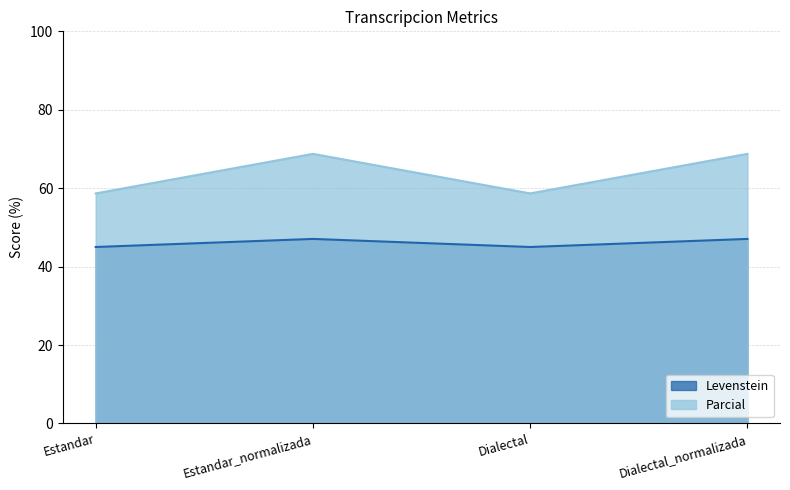

True or false: Parcial and Levenstein cross at least once.

False